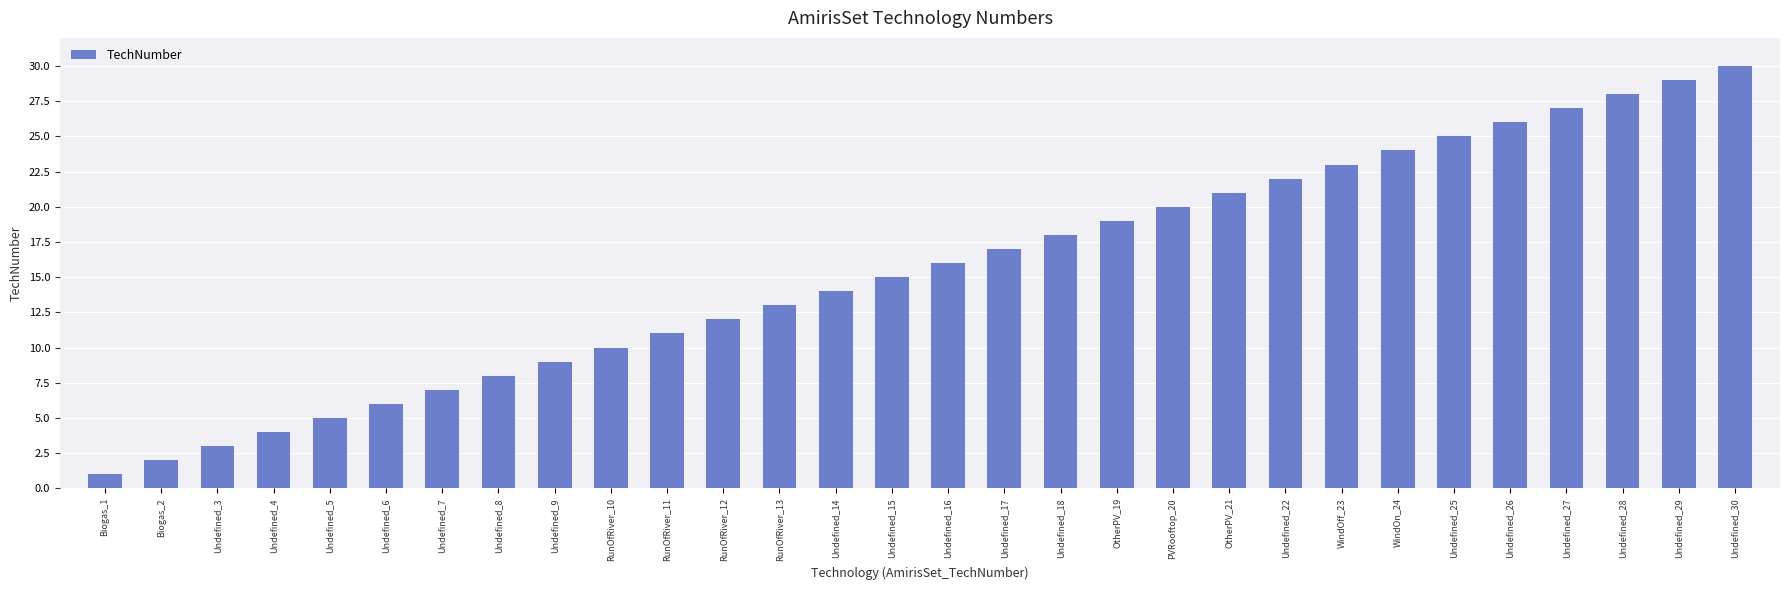

Rank the categories by value from highest to lowest.

Undefined_30, Undefined_29, Undefined_28, Undefined_27, Undefined_26, Undefined_25, WindOn_24, WindOff_23, Undefined_22, OtherPV_21, PVRooftop_20, OtherPV_19, Undefined_18, Undefined_17, Undefined_16, Undefined_15, Undefined_14, RunOfRiver_13, RunOfRiver_12, RunOfRiver_11, RunOfRiver_10, Undefined_9, Undefined_8, Undefined_7, Undefined_6, Undefined_5, Undefined_4, Undefined_3, Biogas_2, Biogas_1